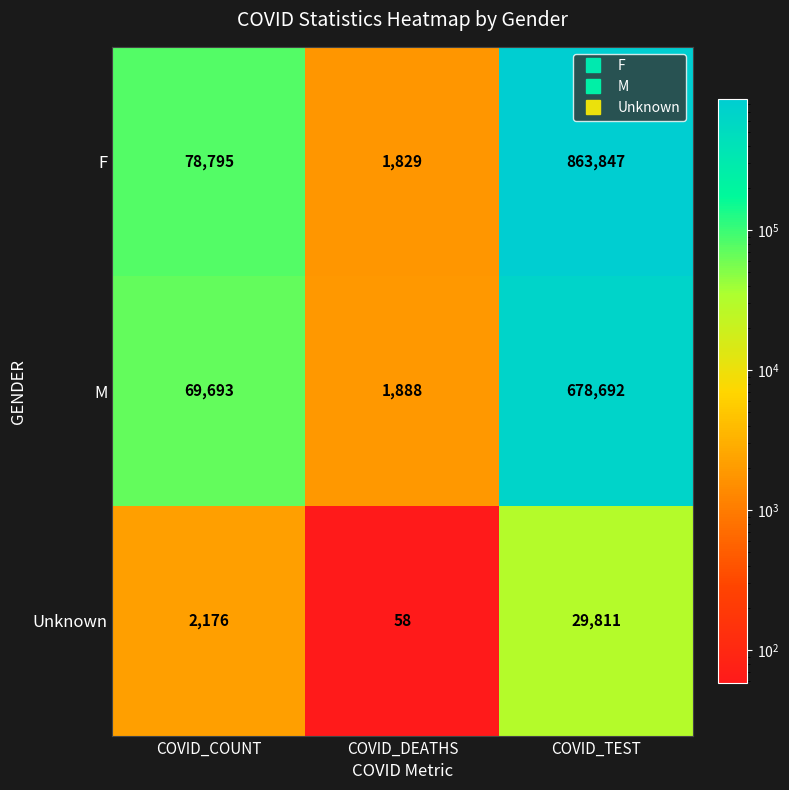

What is the difference between the maximum and minimum values in the F series?

862018